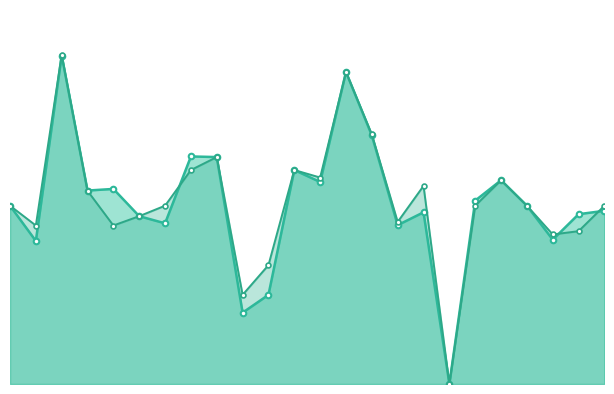

Which series has the largest total across all categories?

accuracy